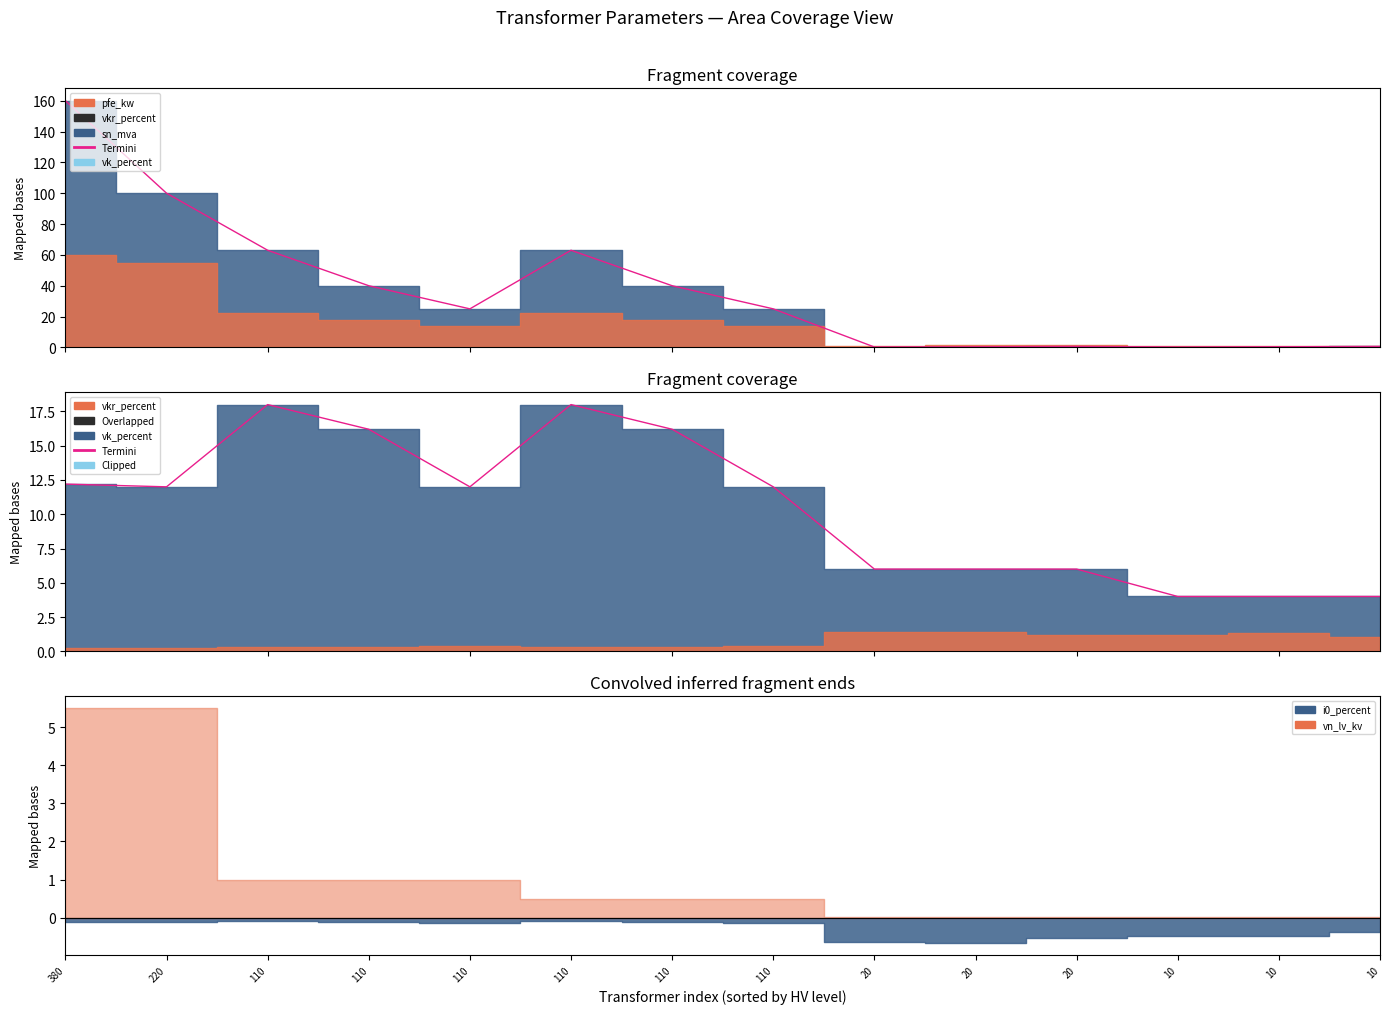

Reading left to right, extract all data points from this chart.

sn_mva_line: 380=160.0	220=100.0	110=63.0	110=40.0	110=25.0	110=63.0	110=40.0	110=25.0	20=0.2	20=0.4	20=0.6	10=0.2	10=0.4	10=0.6
Termini: 380=12.2	220=12.0	110=18.0	110=16.2	110=12.0	110=18.0	110=16.2	110=12.0	20=6.0	20=6.0	20=6.0	10=4.0	10=4.0	10=4.0